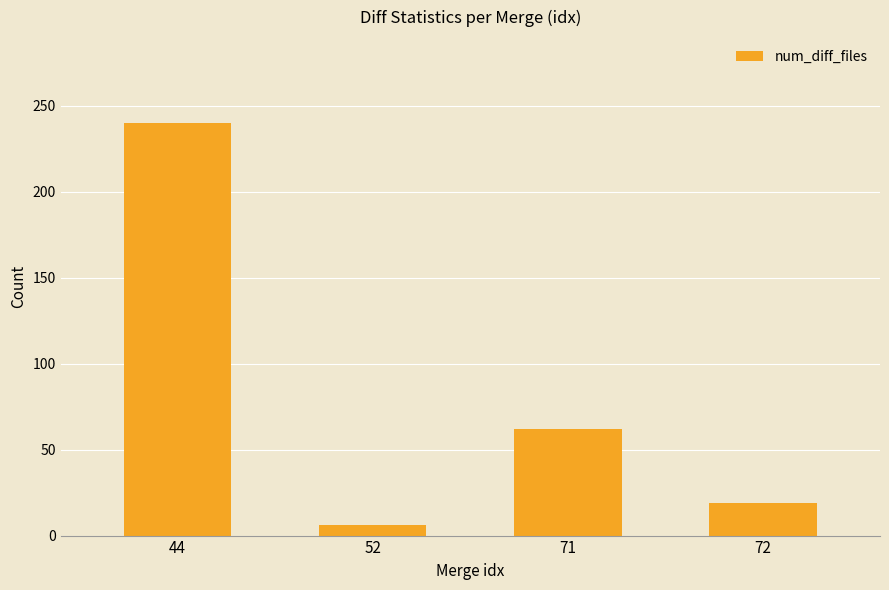

How many data points are less than 62?

2